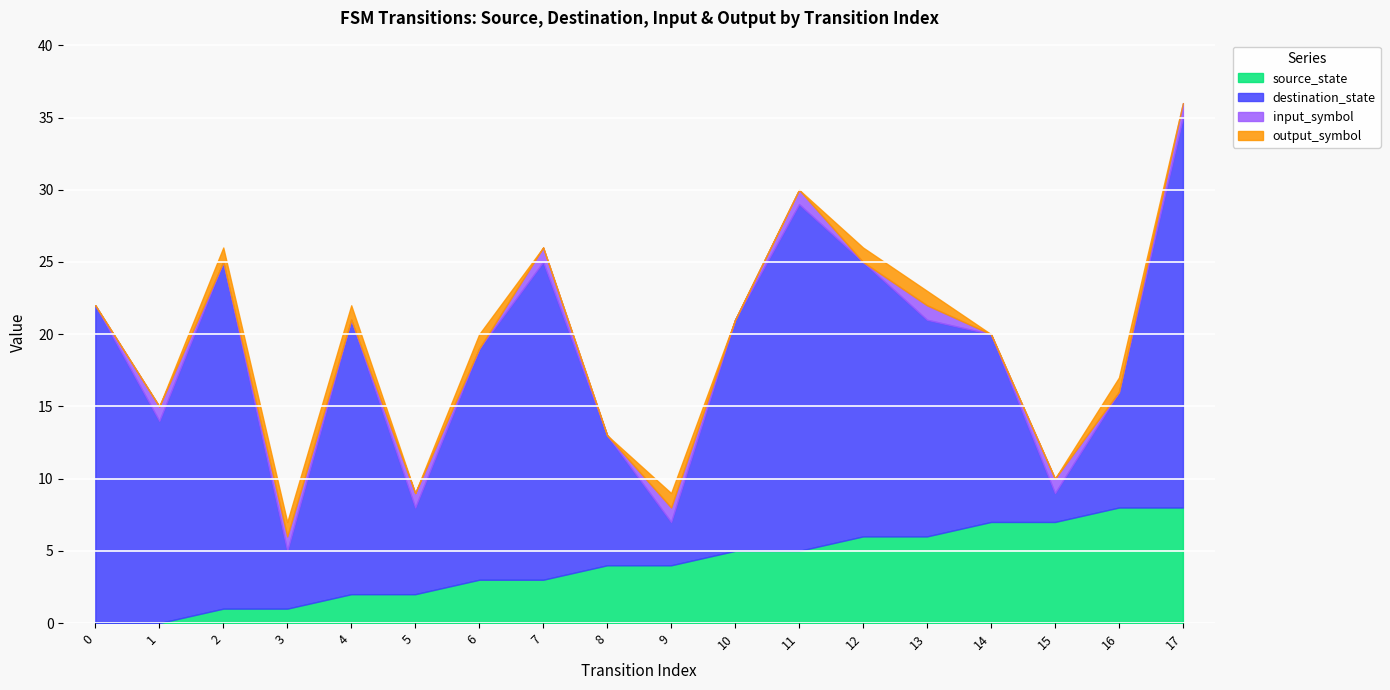

How many data points in source_state are above 4?

8